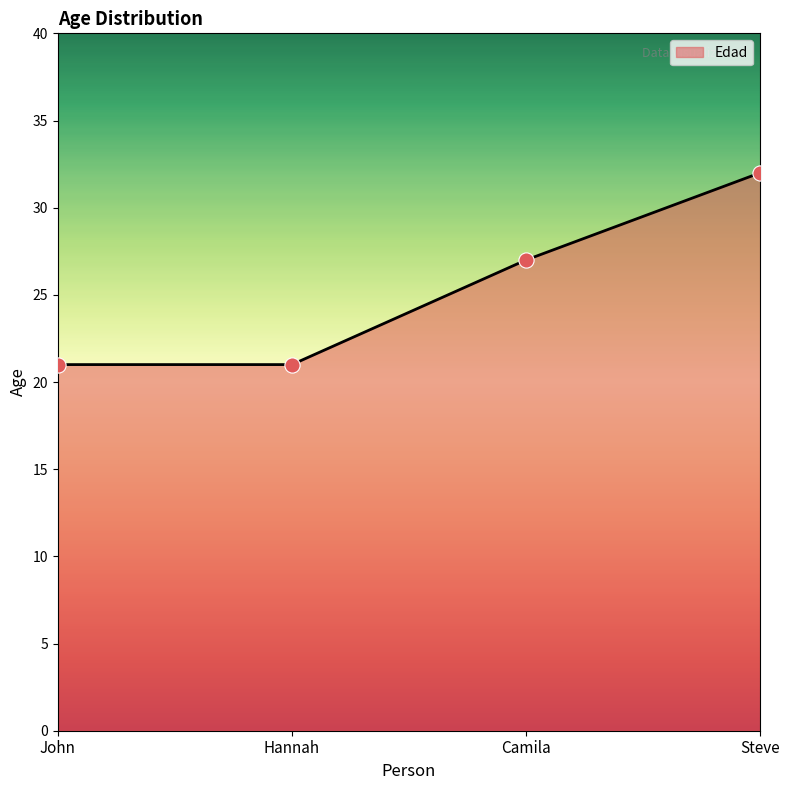

Approximately how many times larger is the value at Steve compared to Camila?

1.2